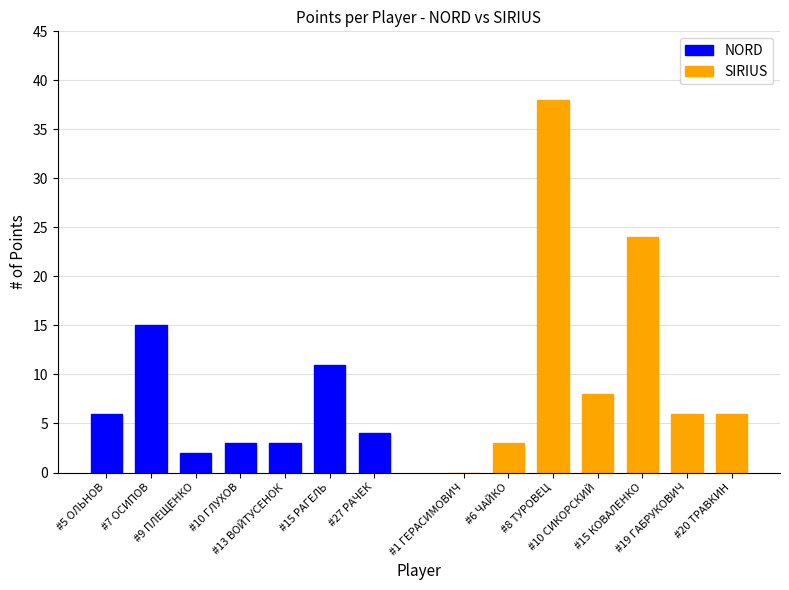

The NORD series shows 3 at #13 ВОЙТУСЕНОК. True or false?

True